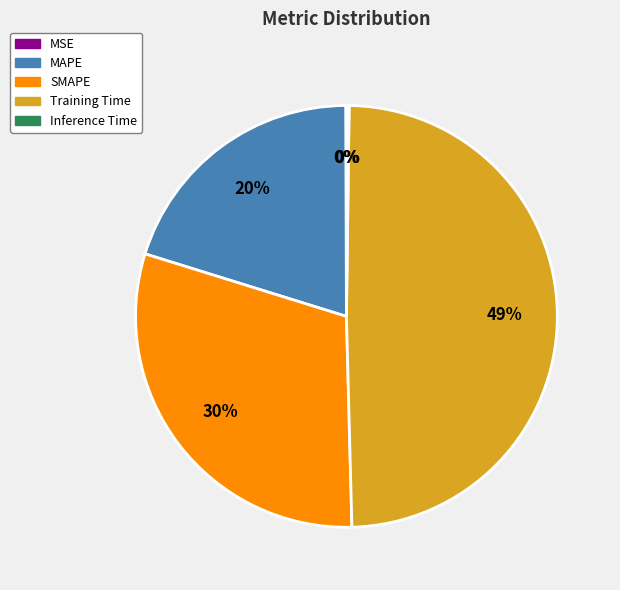

To the nearest percent, what is the average slice percentage?

20%